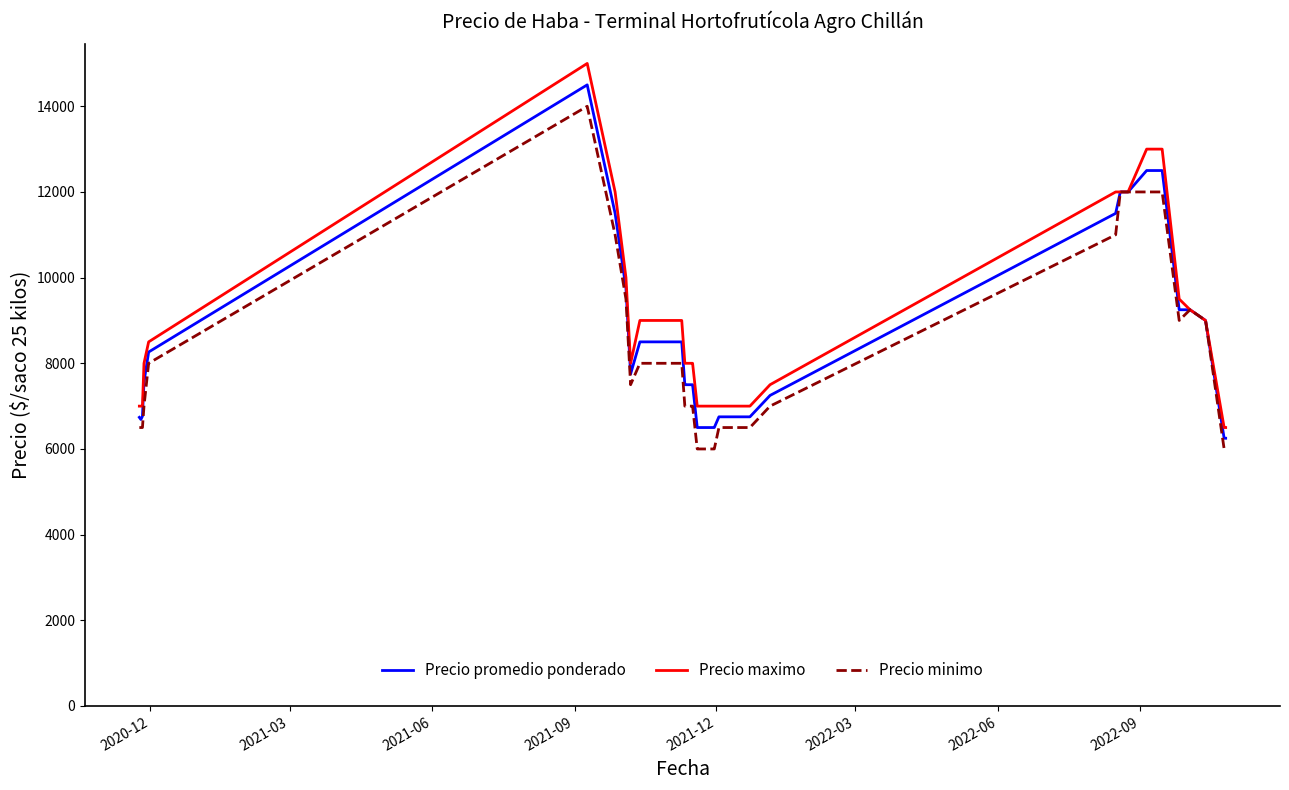

What are all the series names shown in the legend?

Precio promedio ponderado, Precio maximo, Precio minimo